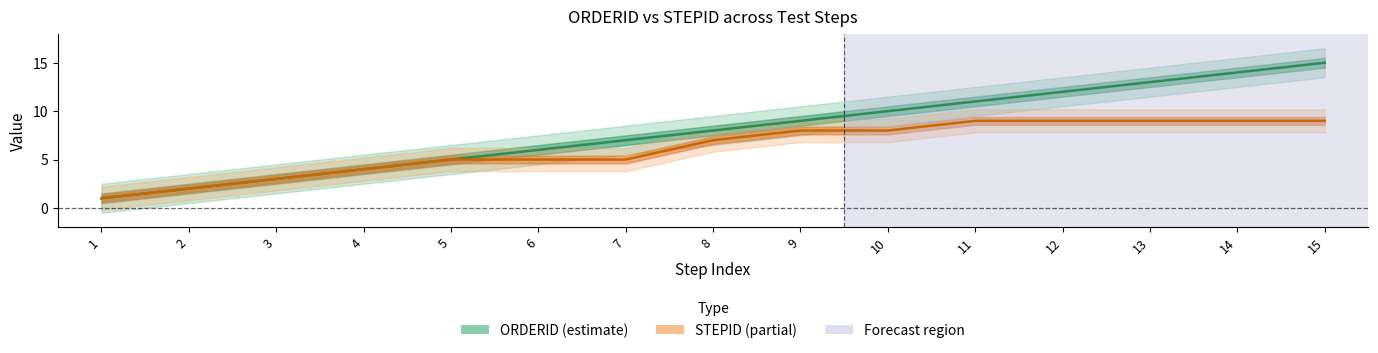

Which series has the largest total across all categories?

ORDERID